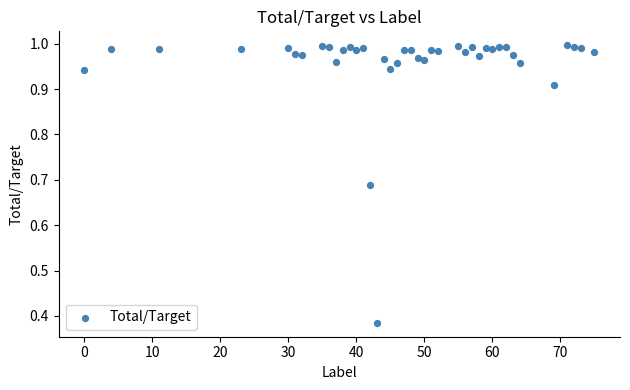

What is the range of X values (max minus min)?

75.0